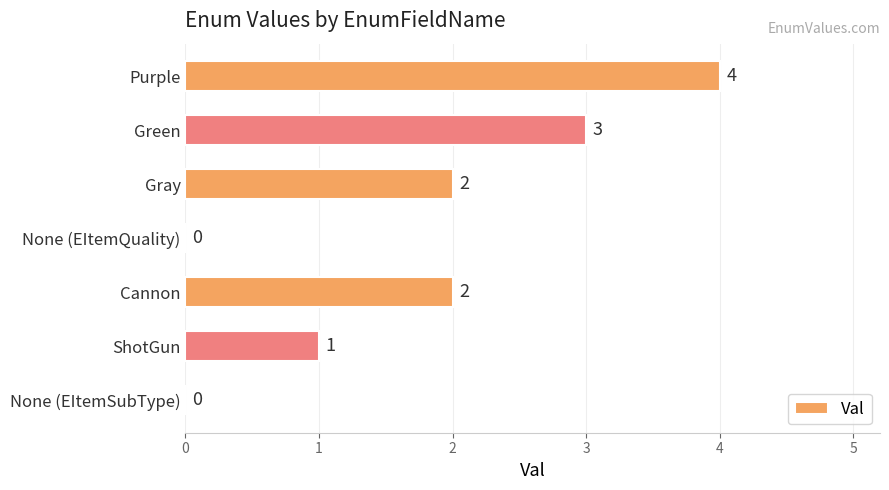

How many categories are shown in the chart?

7